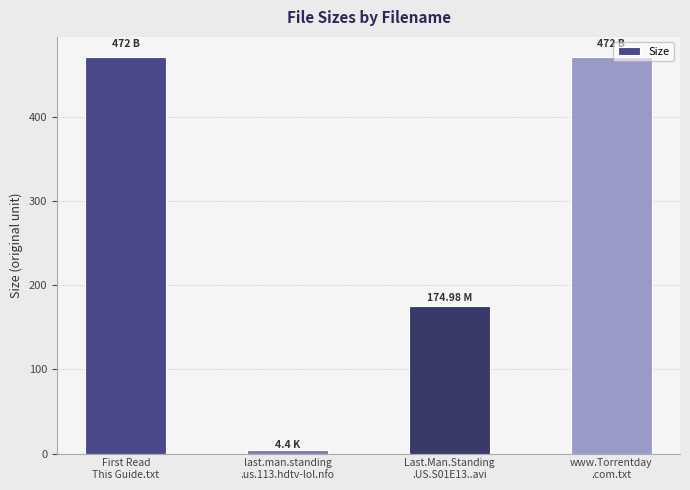

The value at www.Torrentday
.com.txt is 218.2. True or false?

False